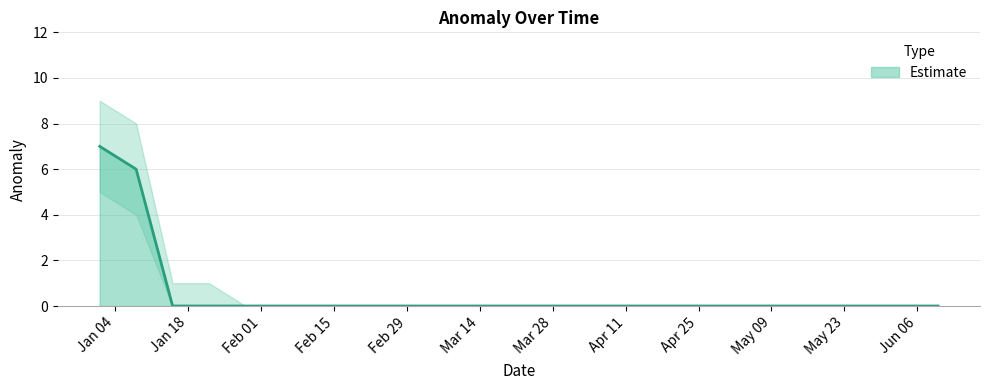

What is the difference between the values at 2016-01-08 and 2016-04-15?

6